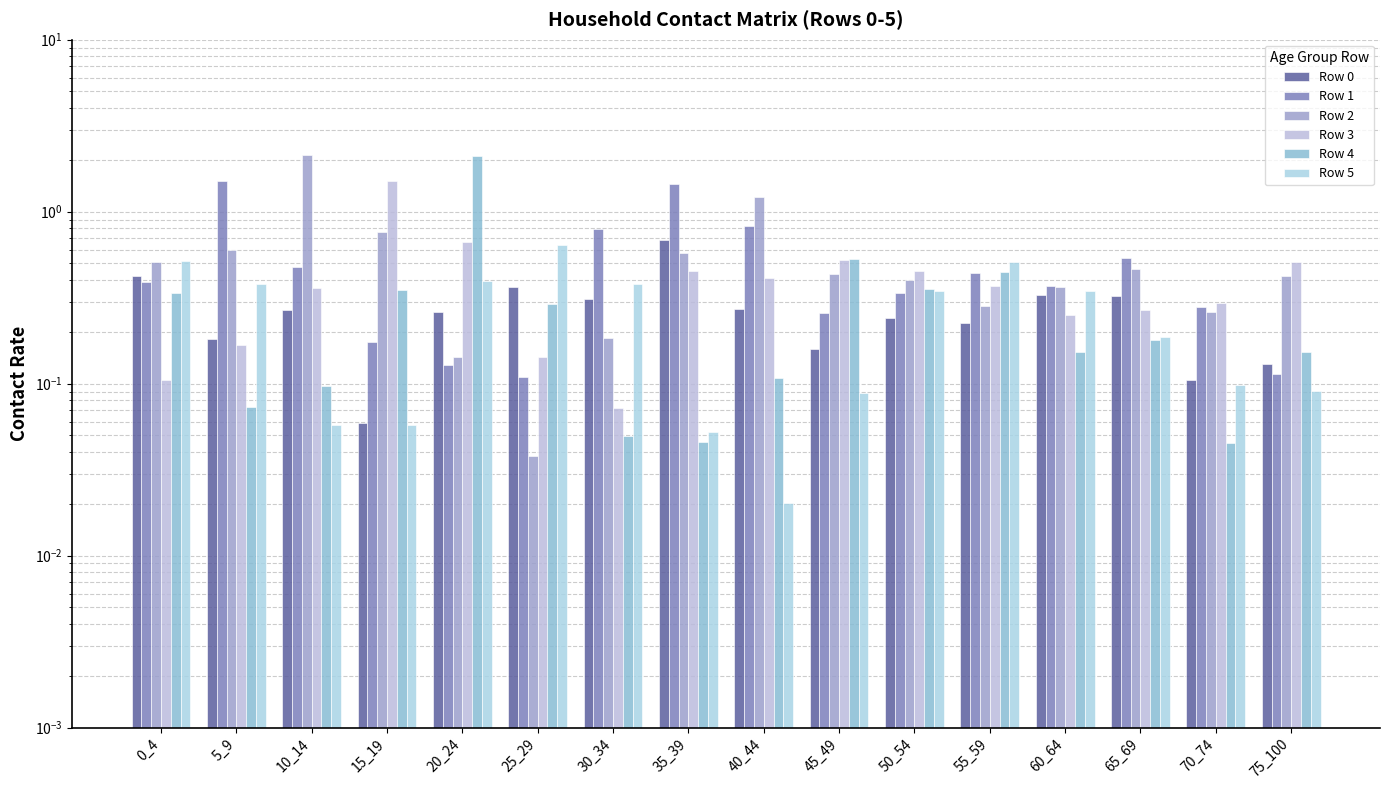

Which category has the lowest value in the Row 2 series?

25_29